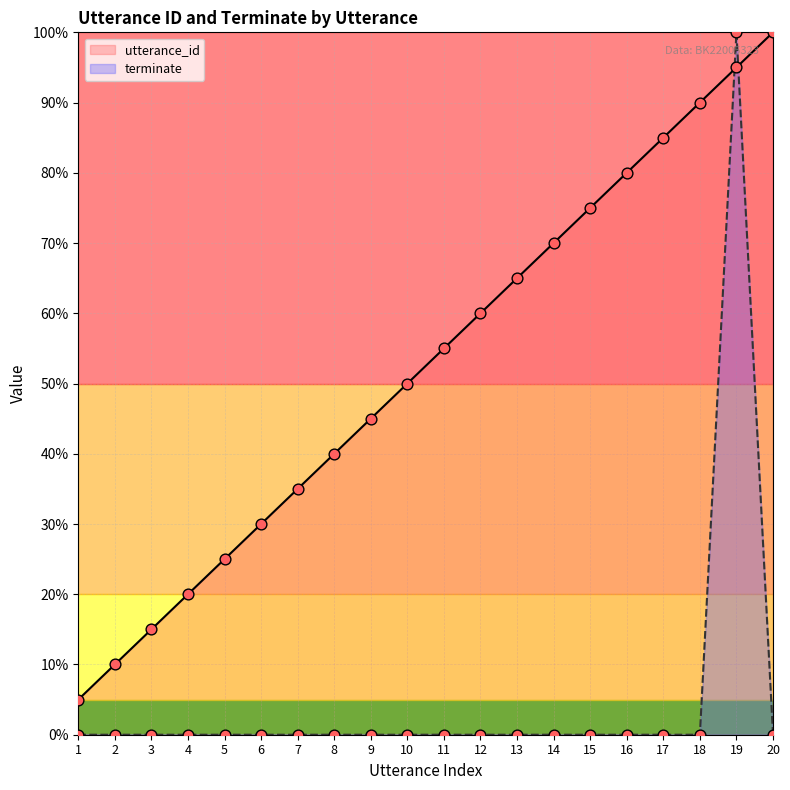

At how many categories does at least one series exceed 81?

4